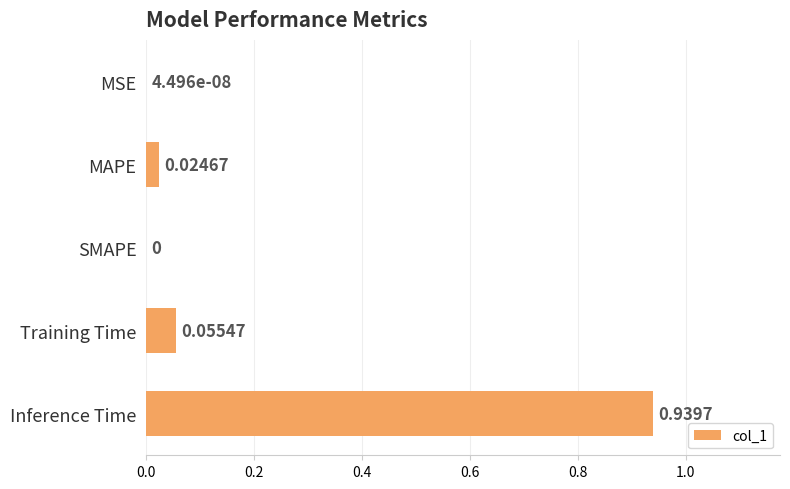

What is the sum of all values?

1.0